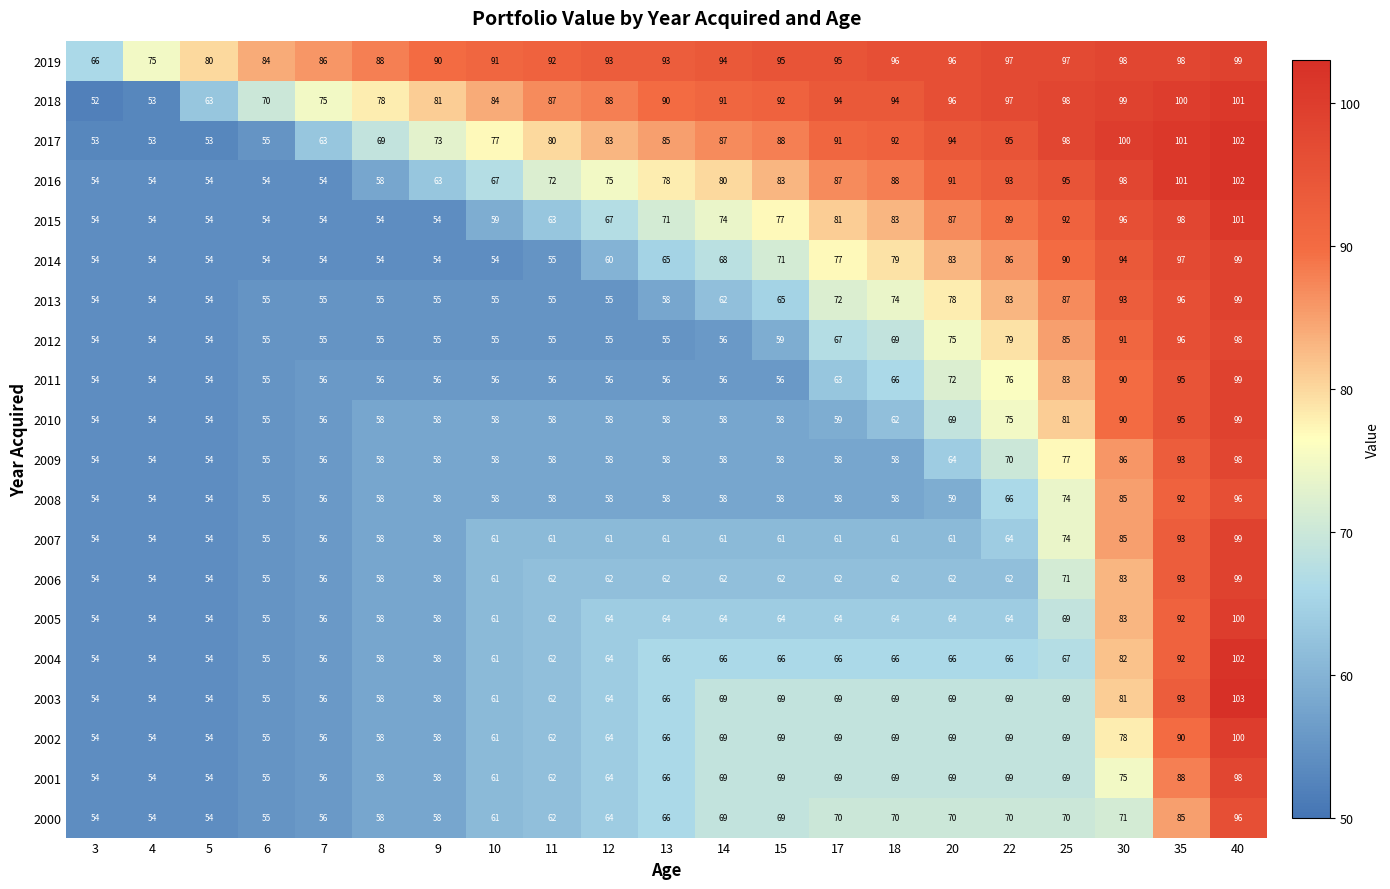

Which series has the largest total across all categories?

2019